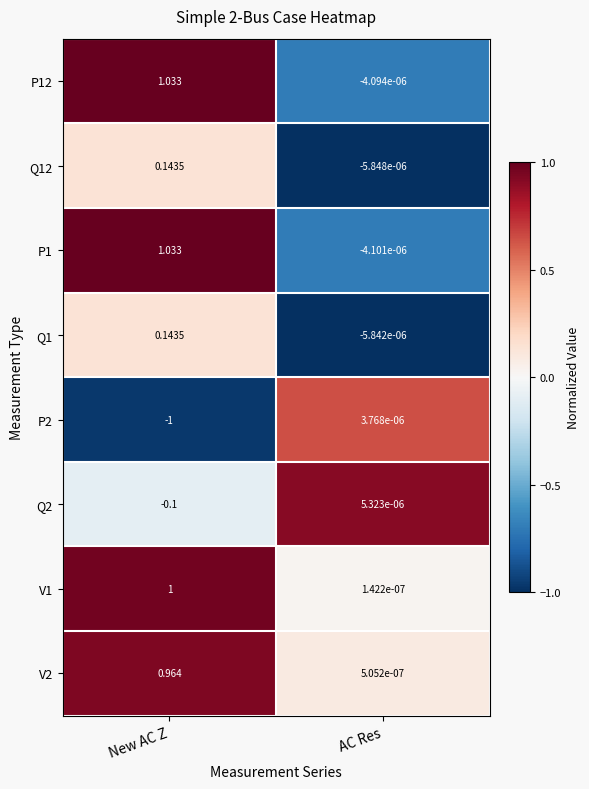

Is the value of P12 at AC Res greater than the value of V2 at AC Res?

No